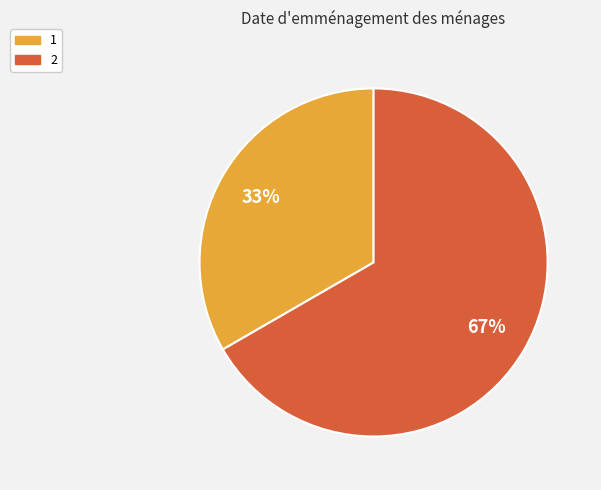

Rank the categories by value from highest to lowest.

2, 1